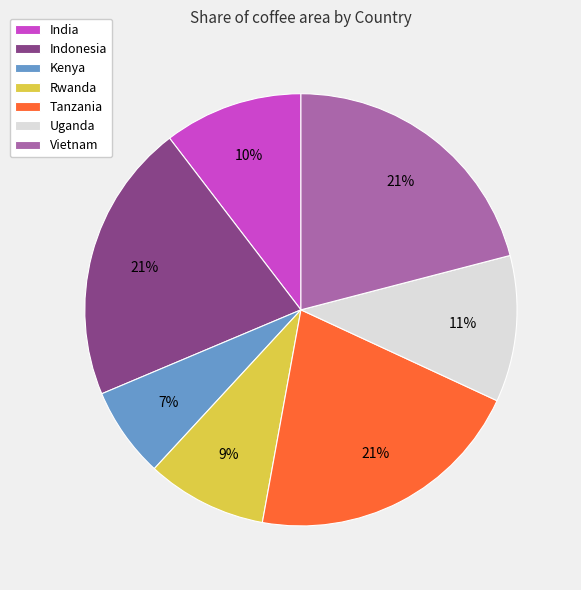

Count the number of slices in the pie.

7